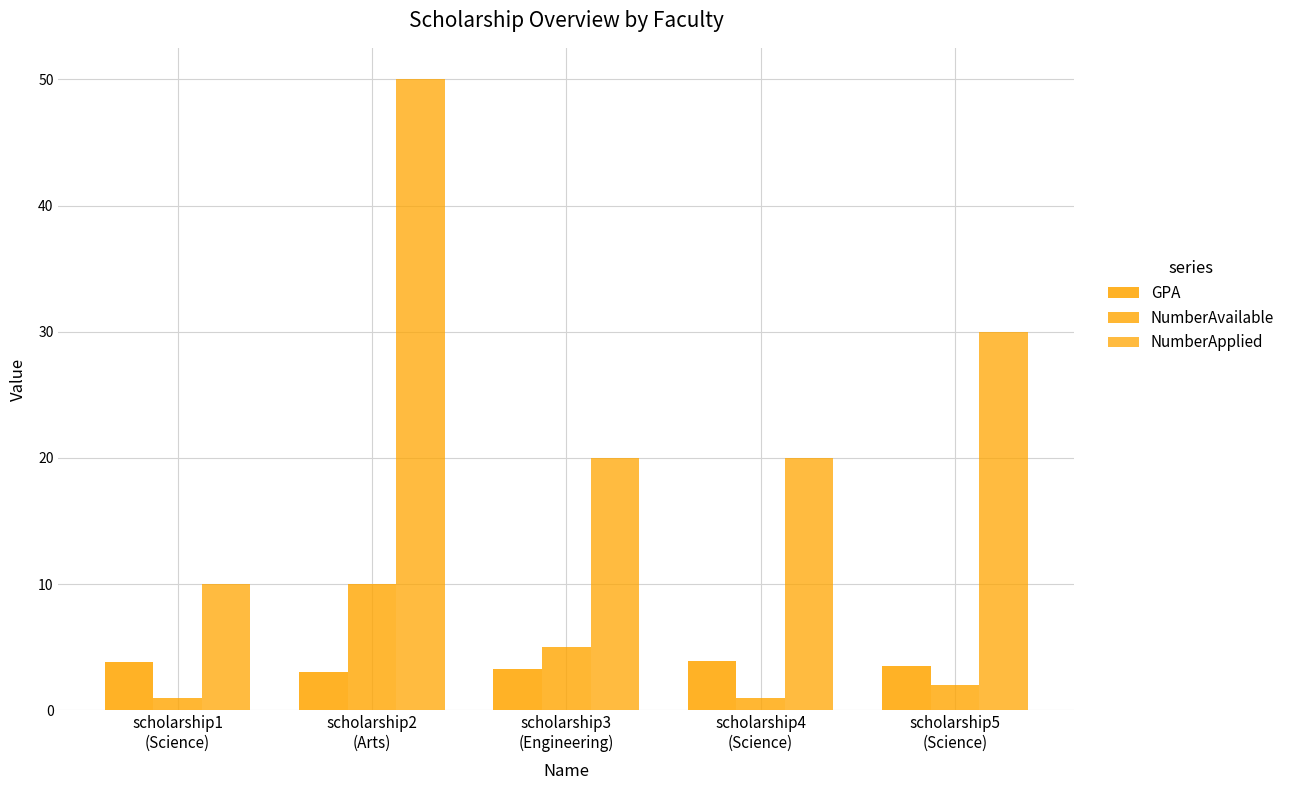

How many distinct data groups are displayed?

3